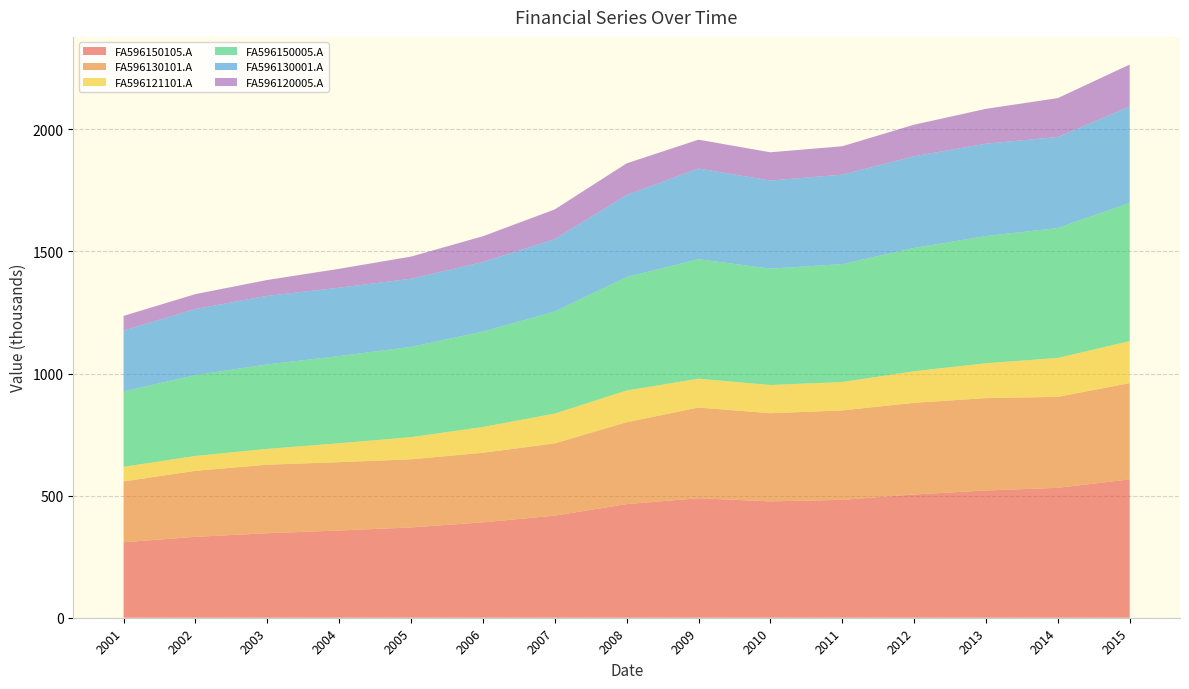

Reading left to right, what are all the values shown in this chart?

FA596150105.A: 308968	331285	345733	357190	369685	390502	417980	465128	489361	476454	482625	504694	520936	531921	566265
FA596130101.A: 248949	270293	280855	279790	278975	284943	296044	335403	371318	360880	366219	375425	378335	372620	394378
FA596121101.A: 60019	60992	64878	77400	90710	105559	121936	129725	118043	115574	116406	129269	142601	159301	171887
FA596150005.A: 308968	331285	345733	357190	369685	390502	417980	465128	489361	476454	482625	504694	520936	531921	566265
FA596130001.A: 248949	270293	280855	279790	278975	284943	296044	335403	371318	360880	366219	375425	378335	372620	394378
FA596120005.A: 60019	60992	64878	77400	90710	105559	121936	129725	118043	115574	116406	129269	142601	159301	171887